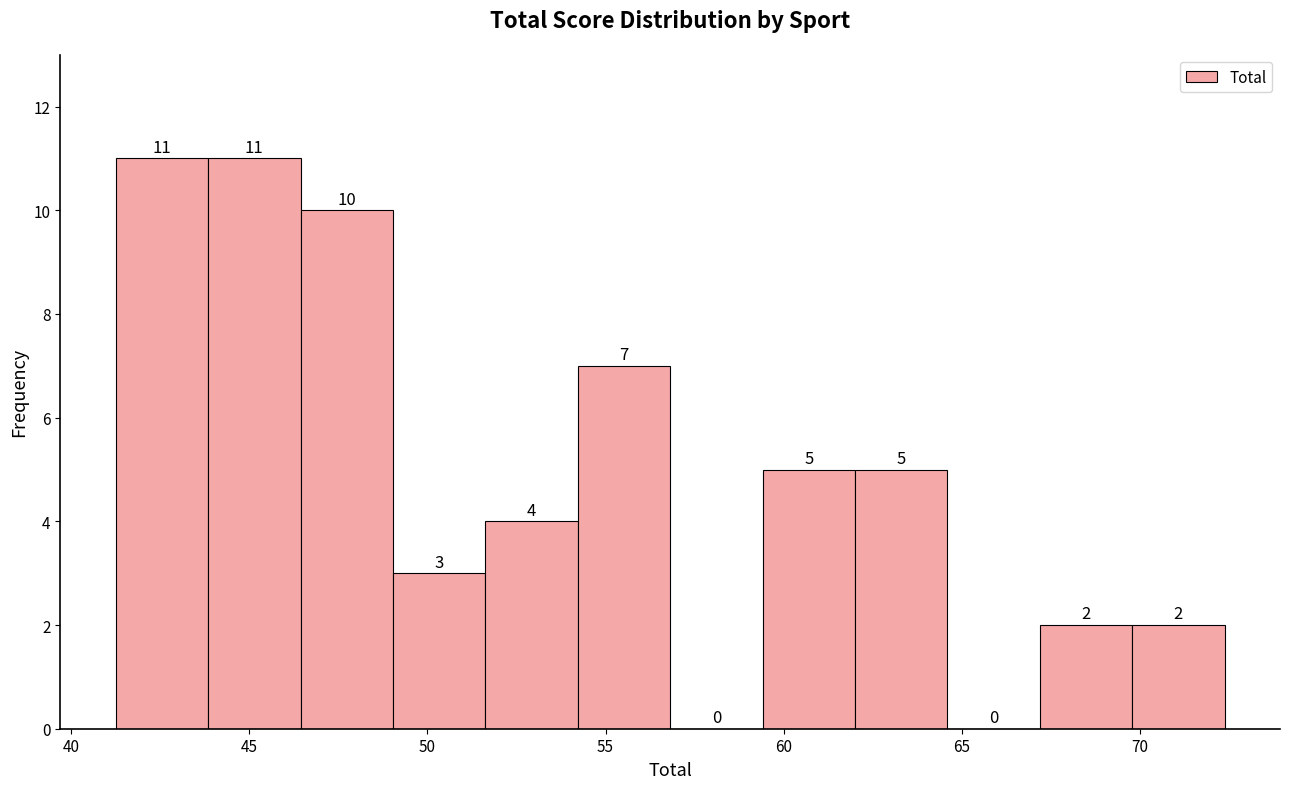

Reading left to right, transcribe this chart: for each bar, give the range it covers on the x-axis and its height. The bar edges are not printed on the chart, so give them approximately, as read against the axis.

41.5 to 44.0: 11
44.0 to 46.5: 11
46.5 to 49.0: 10
49.0 to 51.5: 3
51.5 to 54.0: 4
54.0 to 57.0: 7
57.0 to 59.5: 0
59.5 to 62.0: 5
62.0 to 64.5: 5
64.5 to 67.0: 0
67.0 to 70.0: 2
70.0 to 72.5: 2